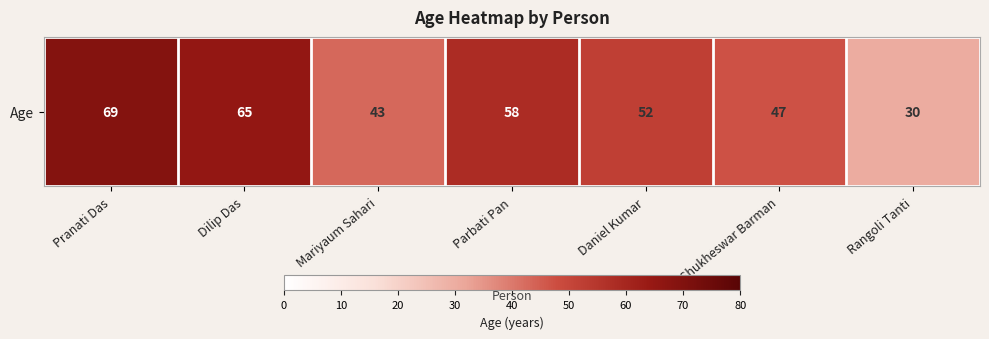

Which category has the lowest value across all series?

Rangoli Tanti